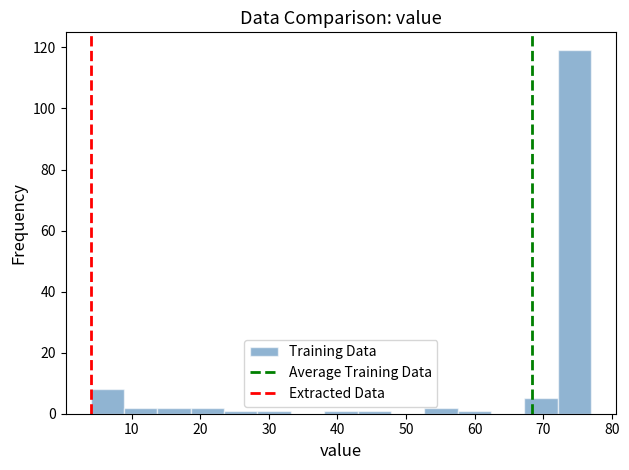

Reading left to right, list every bar in this chart as the range it spans on the x-axis followed by its height. Neither the bar edges nor the heights are printed on the chart, so give them approximately, as read against the axes.

4 to 9: 8
9 to 14: 2
14 to 19: 2
19 to 23: 2
23 to 28: under 2
28 to 33: under 2
33 to 38: 0
38 to 43: under 2
43 to 48: under 2
48 to 53: 0
53 to 58: 2
58 to 62: under 2
62 to 67: 0
67 to 72: 6
72 to 77: 120